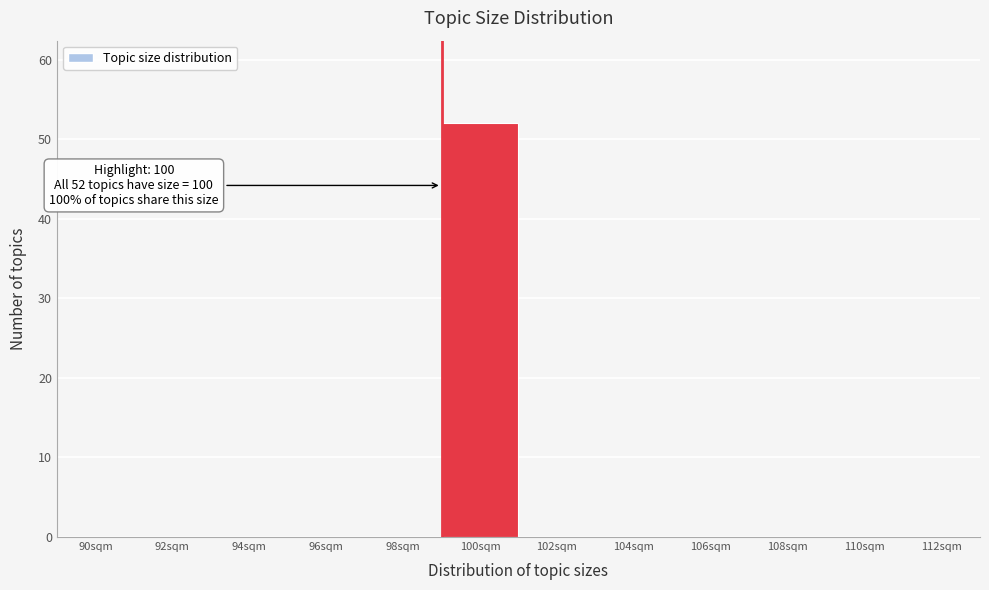

Reading right to left, extract all data points from this chart.

112sqm=0	110sqm=0	108sqm=0	106sqm=0	104sqm=0	102sqm=0	100sqm=52	98sqm=0	96sqm=0	94sqm=0	92sqm=0	90sqm=0